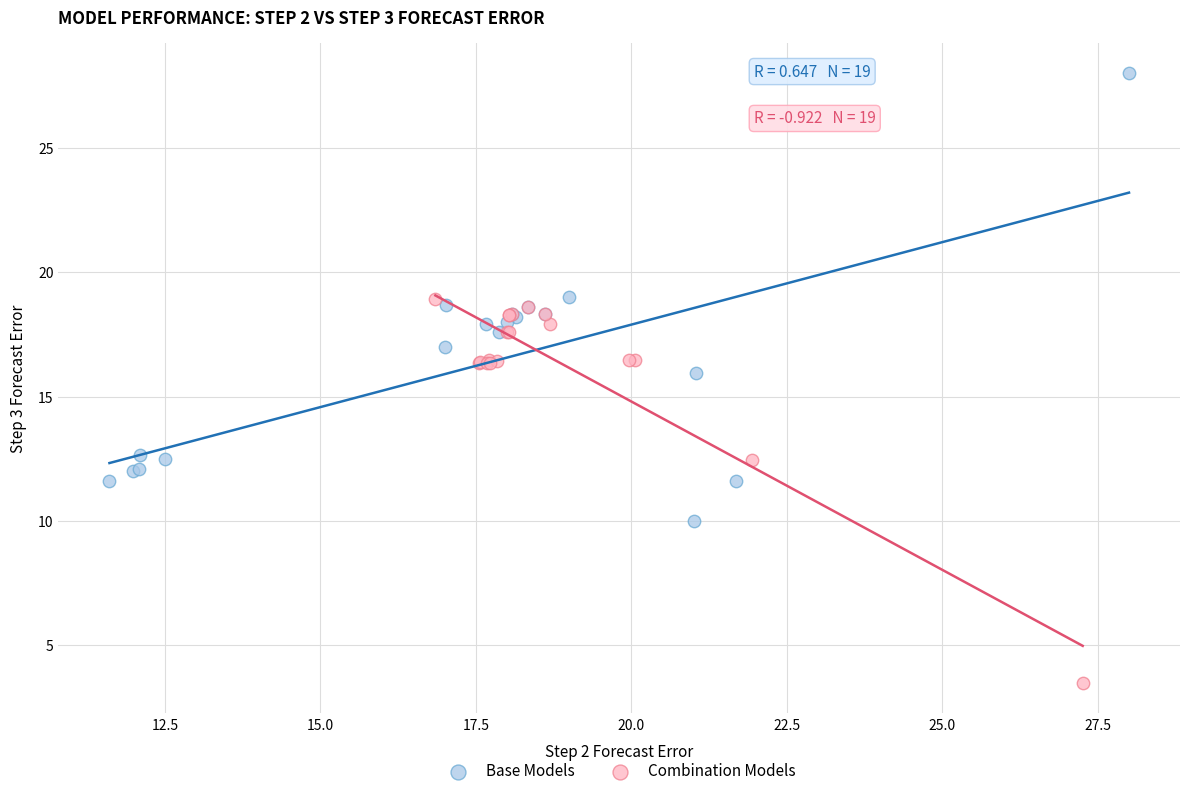

Which series contains the lowest Y value?

Combination Models